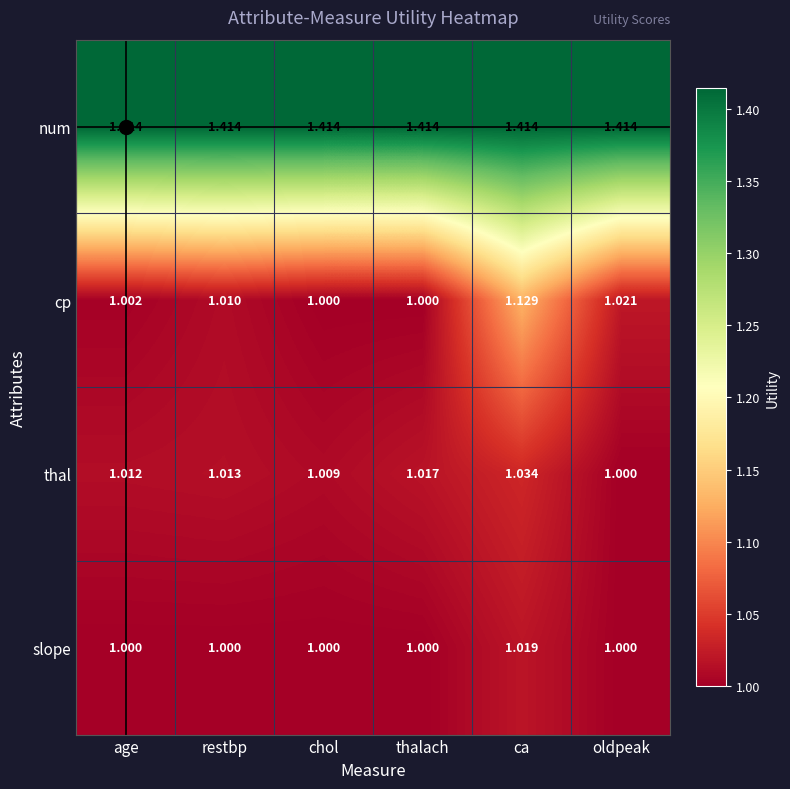

List the series in order of their peak value, lowest first.

slope, thal, cp, num